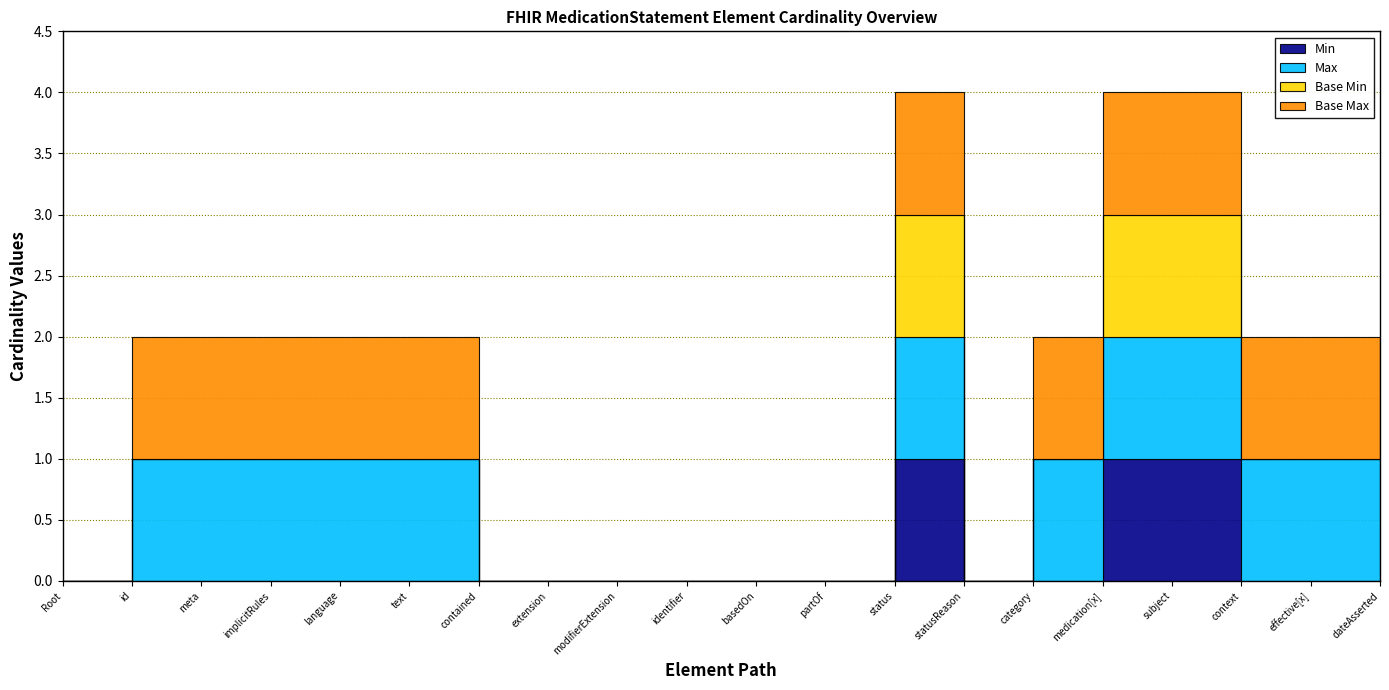

True or false: Max has more than 1 interior local peaks.

False